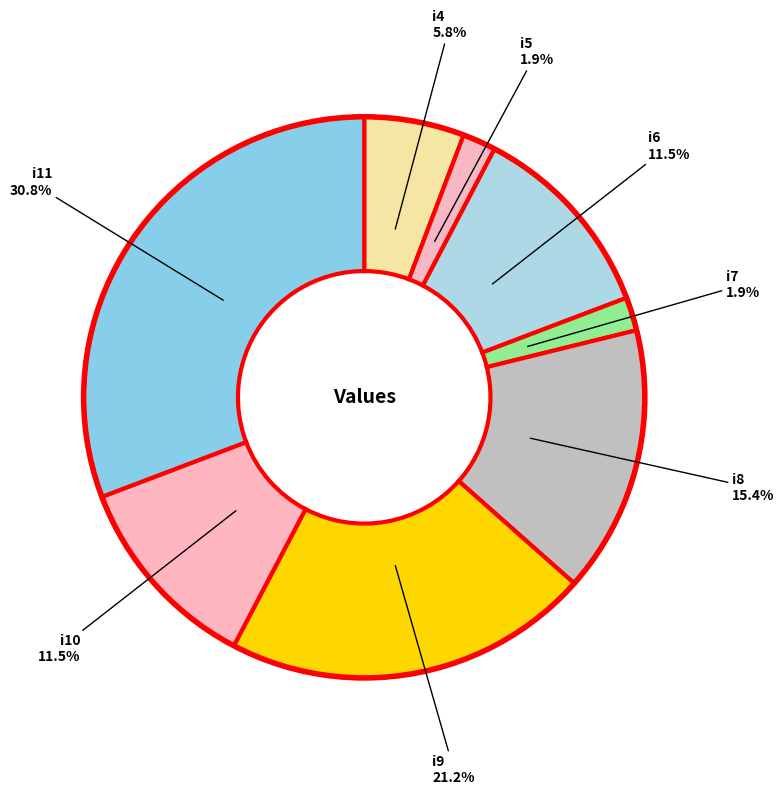

Is there a majority slice in this chart?

No